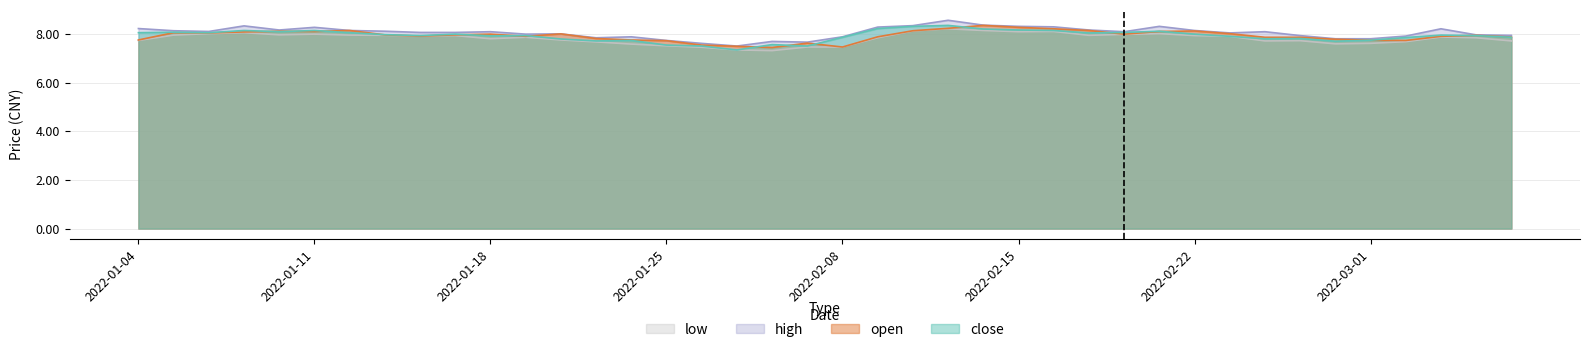

At which category is the sum across all series the highest?

2022-02-11